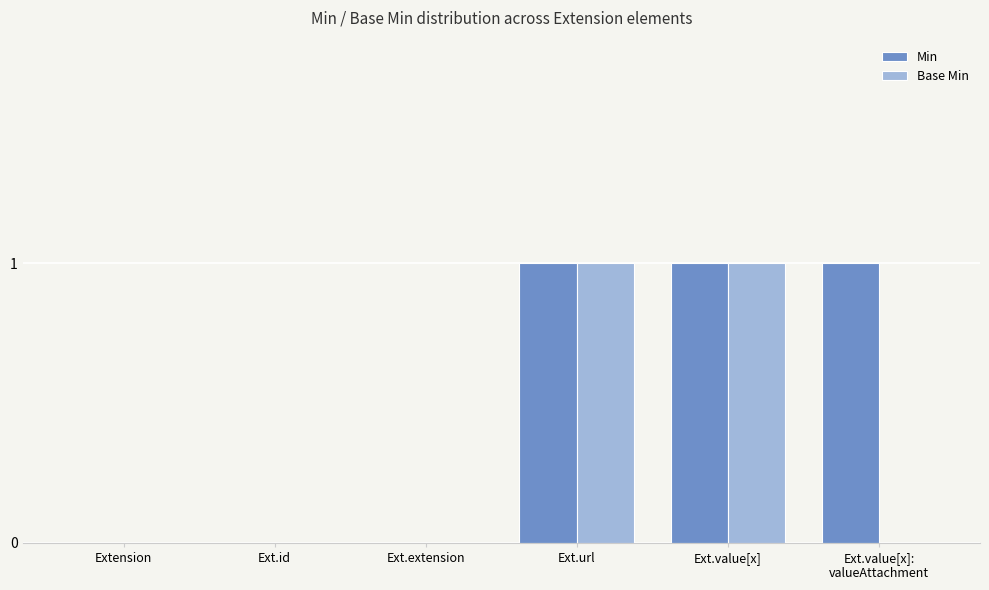

Which series has the largest total across all categories?

Min